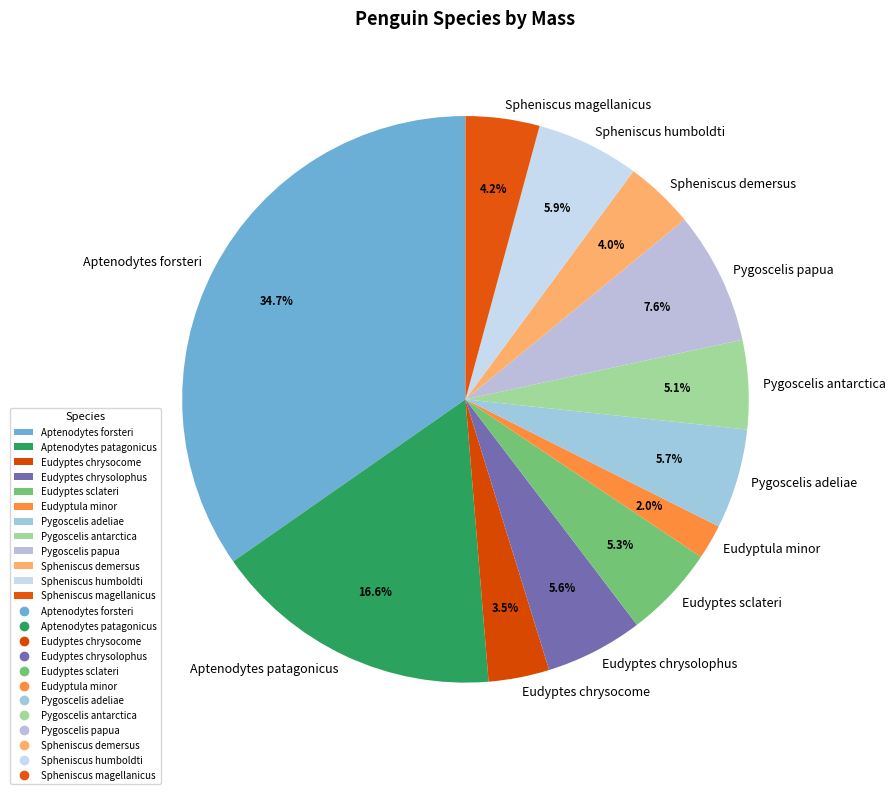

To the nearest percent, what is the difference between the Aptenodytes forsteri and Aptenodytes patagonicus slice percentages?

18%